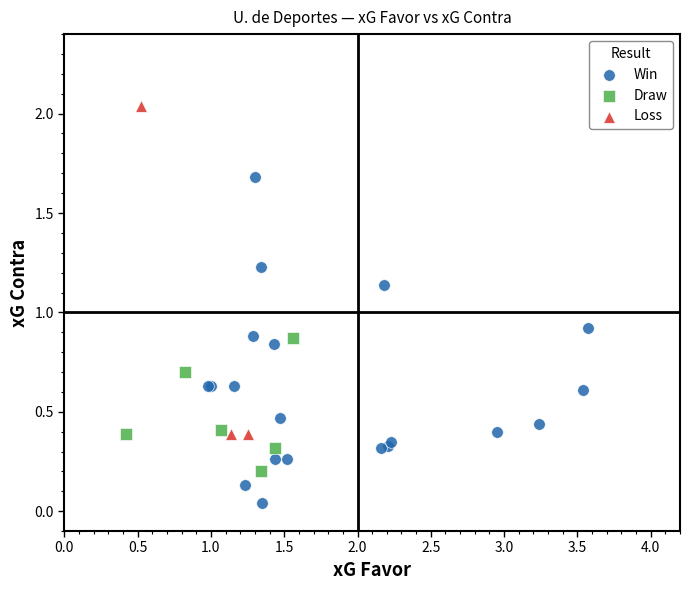

Which series reaches the minimum Y coordinate?

Win